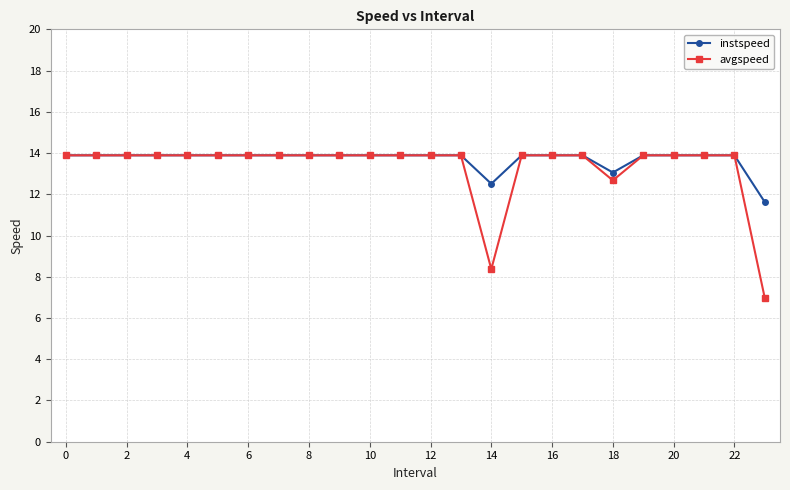

At how many categories does at least one series exceed 10?

24